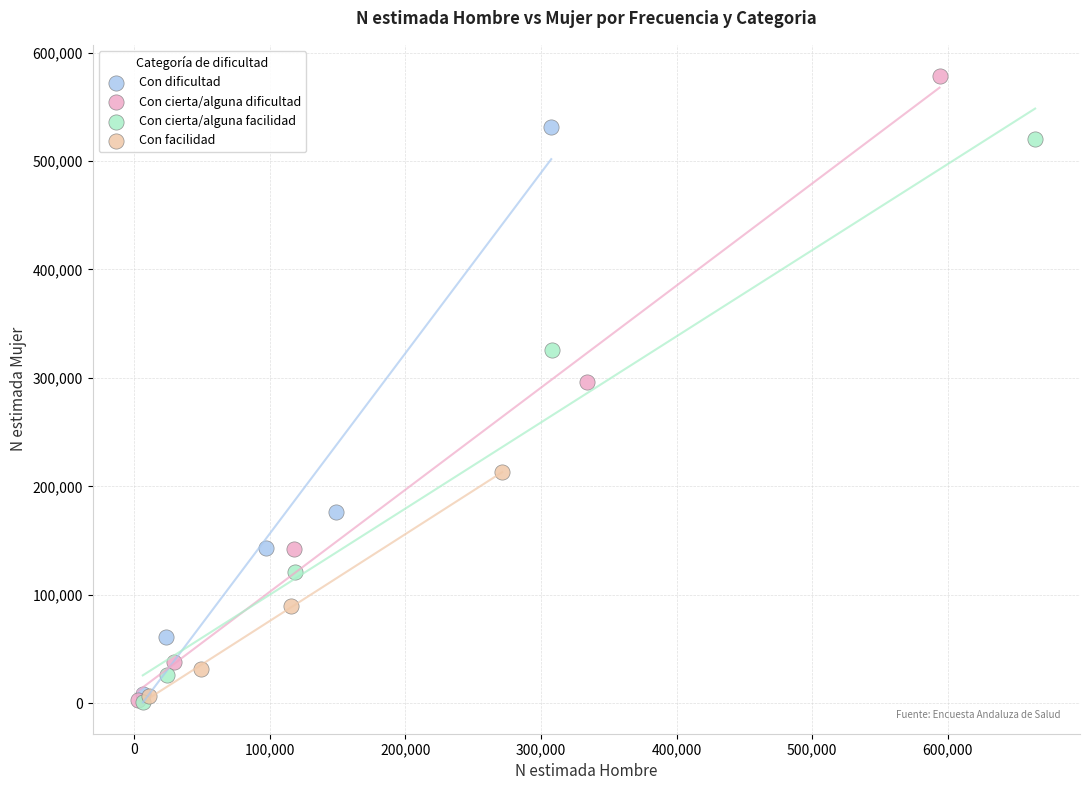

What are all the series names shown in the legend?

Con dificultad, Con cierta/alguna dificultad, Con cierta/alguna facilidad, Con facilidad